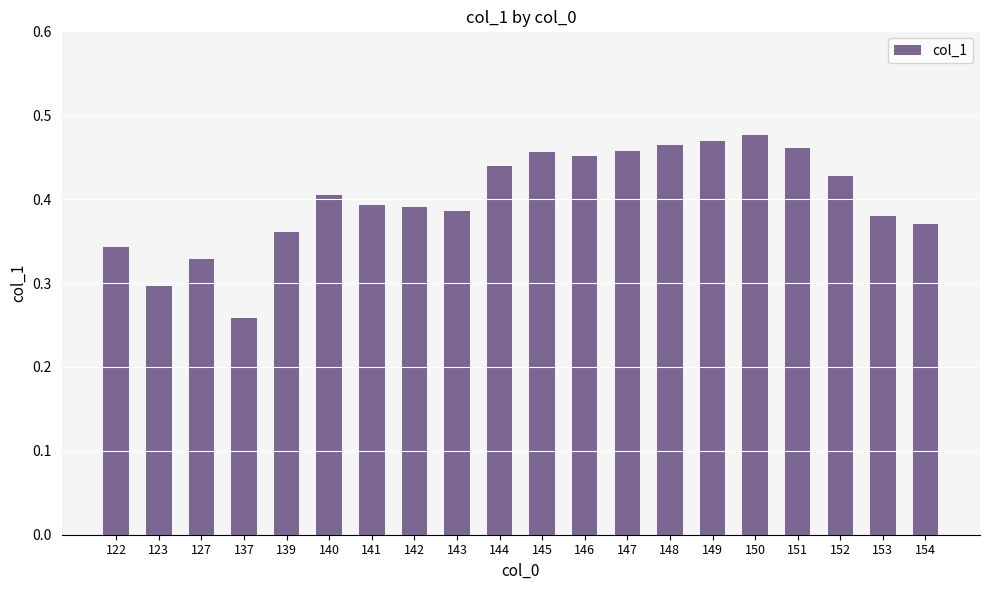

Are the bars horizontal?

No